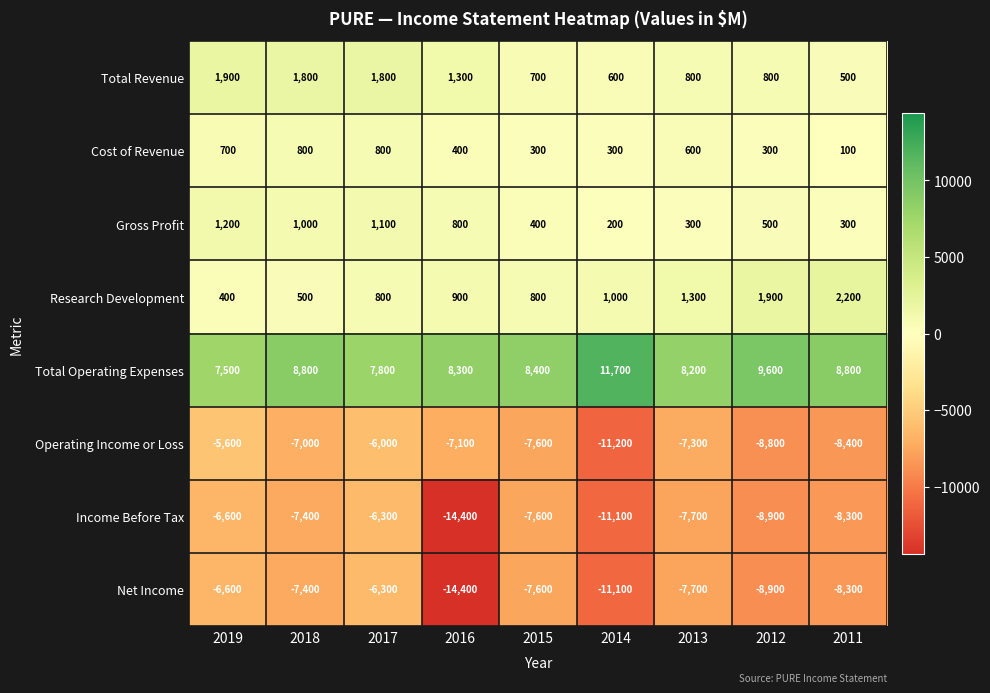

The Cost of Revenue series shows 1399 at 2017. True or false?

False